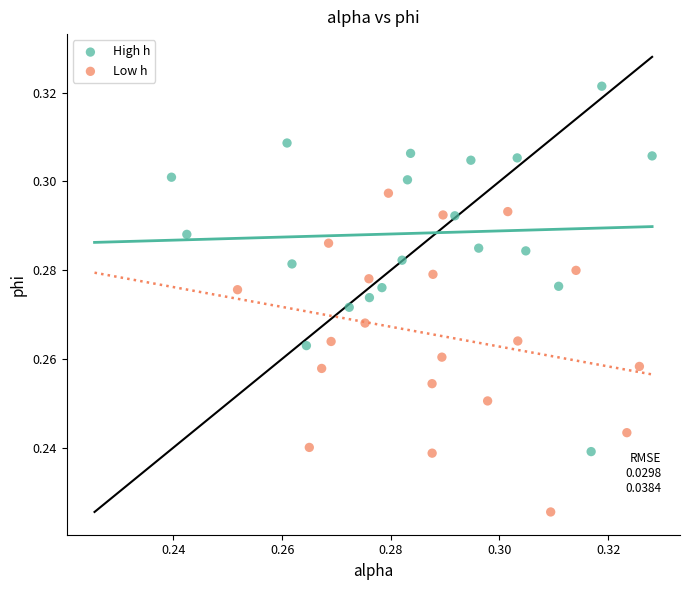

Which series contains the lowest Y value?

Low h